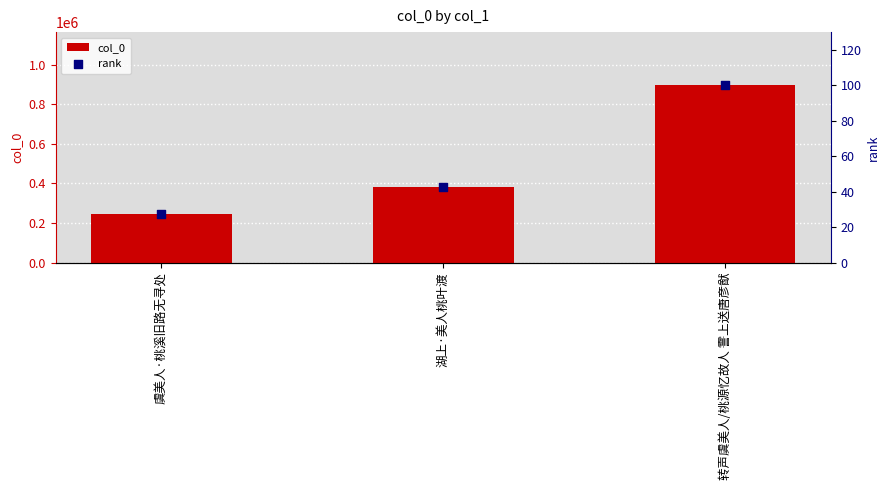

Which series reaches the minimum Y coordinate?

rank